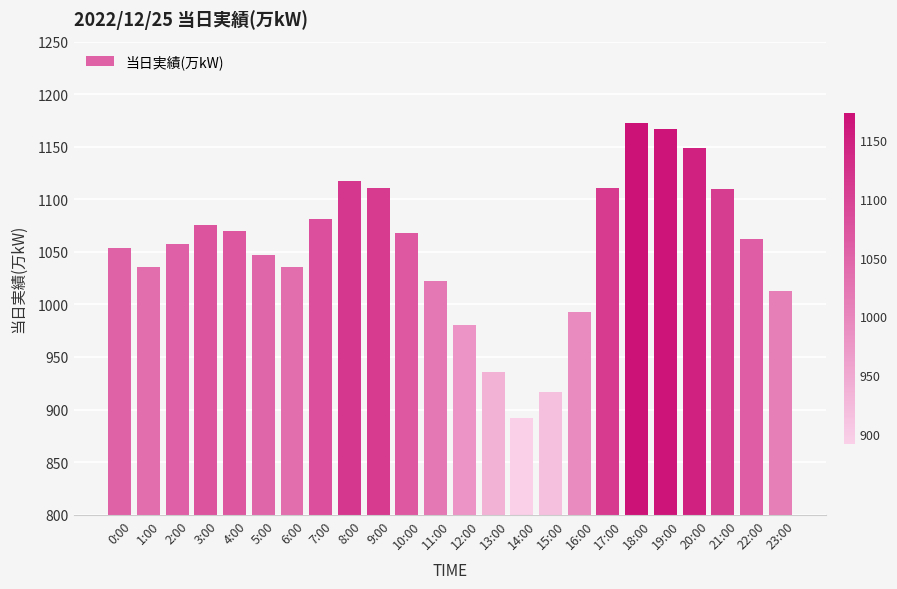

What is the label of the 6th bar from the right?

18:00